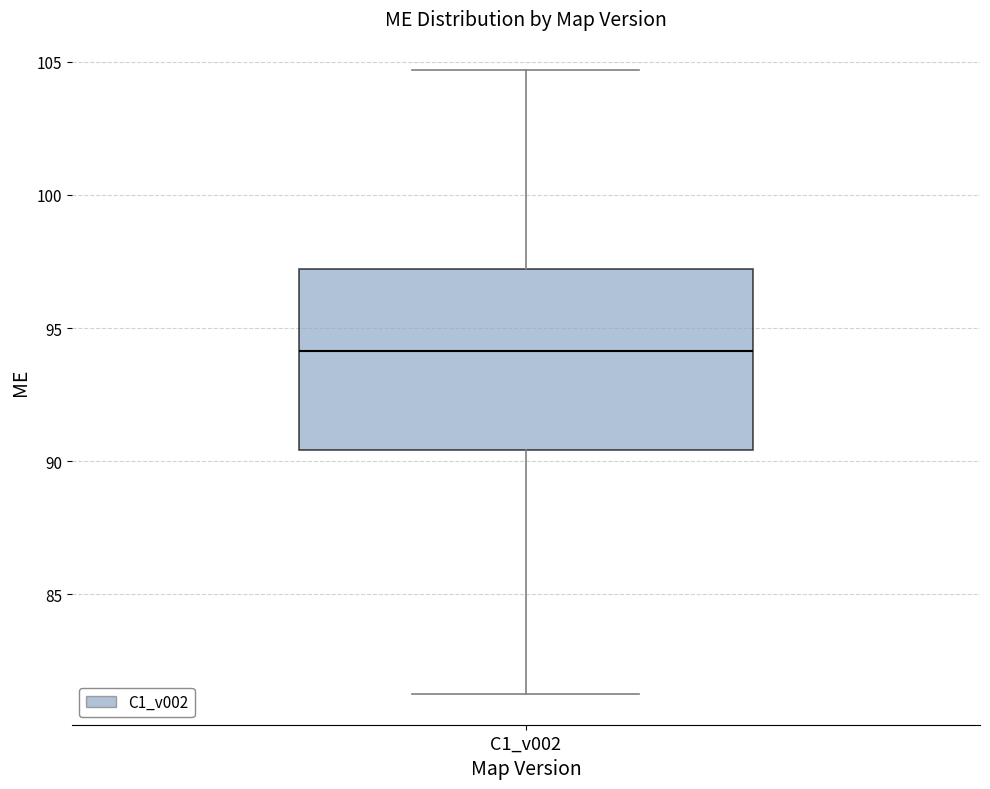

Transcribe this box plot: give where the median line is, the range the box spans, and where the two whiskers end, as read against the y-axis. The values are not printed on the chart, so give them approximately, as read against the axis.

median 94.0, box 90.5 to 97.0, whiskers 81.5 to 104.5